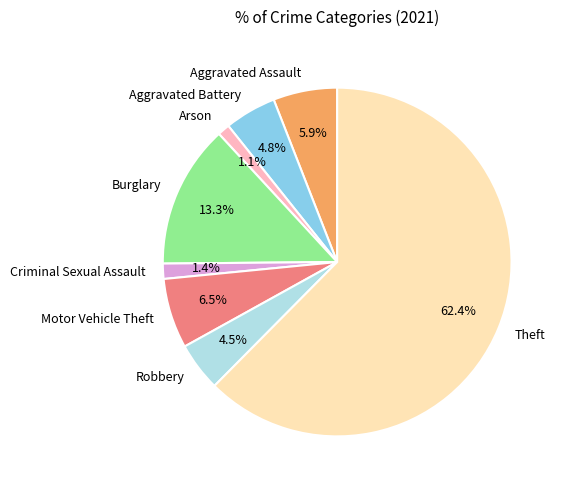

Which slice is the largest?

Theft